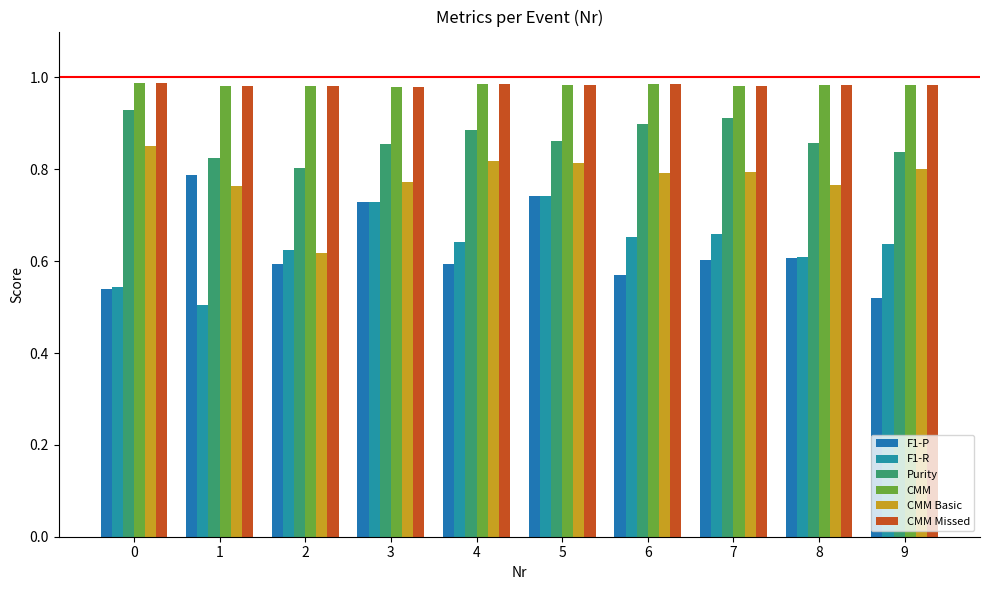

How many CMM Basic values are between 0 and 1?

10